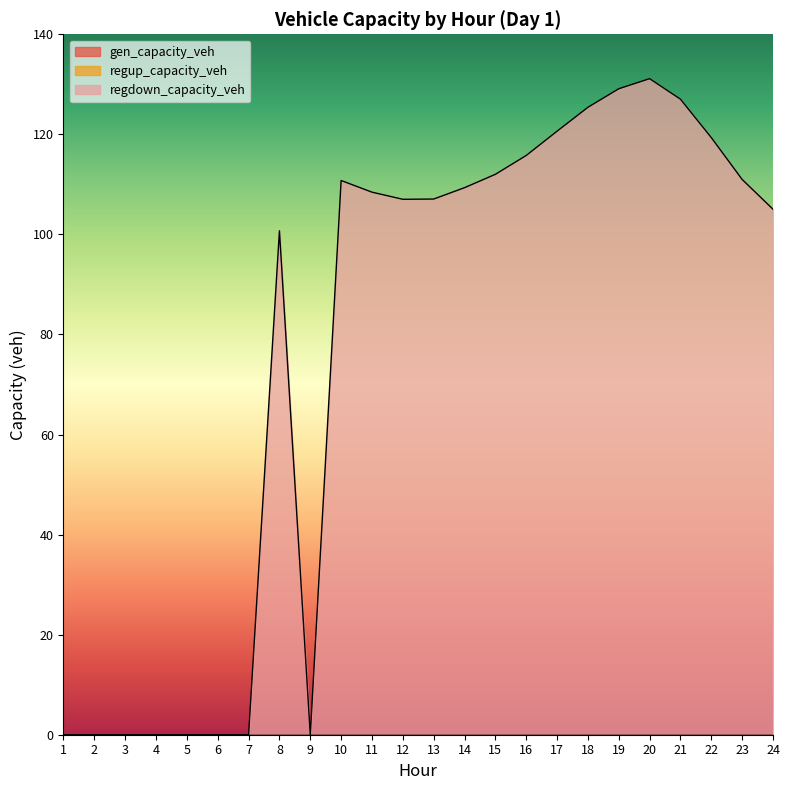

Reading left to right, what are all the values shown in this chart?

gen_capacity_veh: 0.0	0.0	0.0	0.0	0.0	0.0	0.0	0.0	0.0	0.0	0.0	0.0	0.0	0.0	0.0	0.0	0.0	0.0	0.0	0.0	0.0	0.0	0.0	0.0
regup_capacity_veh: 0.0	0.0	0.0	0.0	0.0	0.0	0.0	0.0	0.0	0.0	0.0	0.0	0.0	0.0	0.0	0.0	0.0	0.0	0.0	0.0	0.0	0.0	0.0	0.0
regdown_capacity_veh: 0.0	0.0	0.0	0.0	0.0	0.0	0.0	100.7	0.0	110.8	108.4	107.0	107.1	109.3	112.0	115.8	120.6	125.4	129.1	131.1	127.0	119.3	111.0	105.0